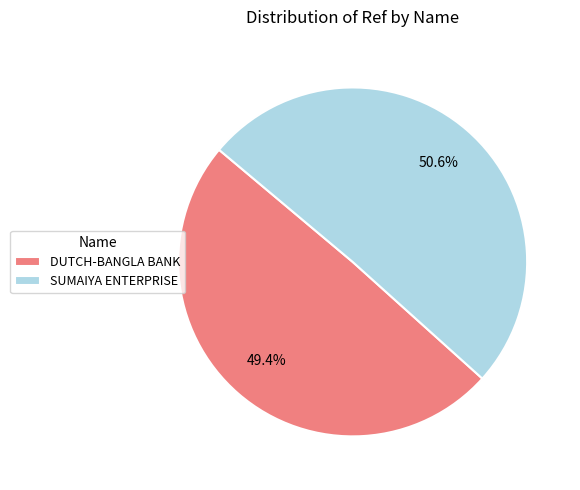

Rank the categories by value from highest to lowest.

SUMAIYA ENTERPRISE, DUTCH-BANGLA BANK